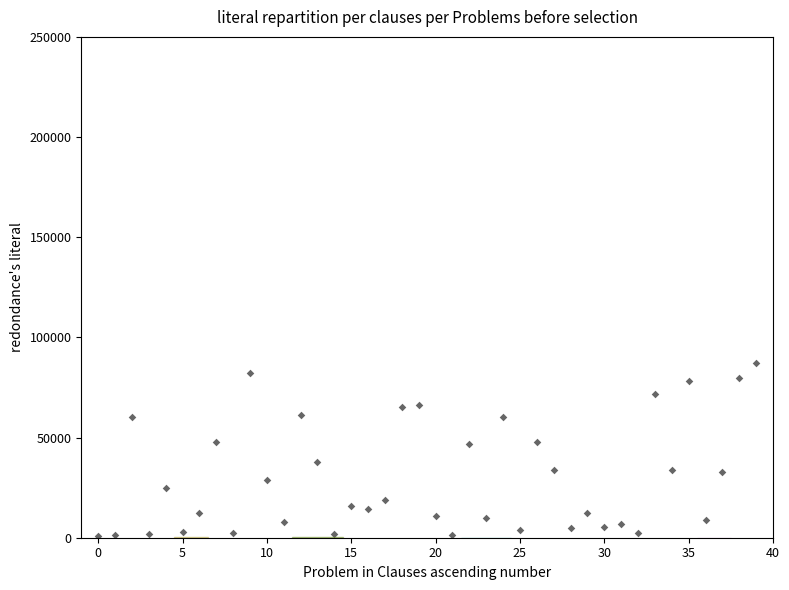

What is the range of Y values (max minus min)?

86219.9